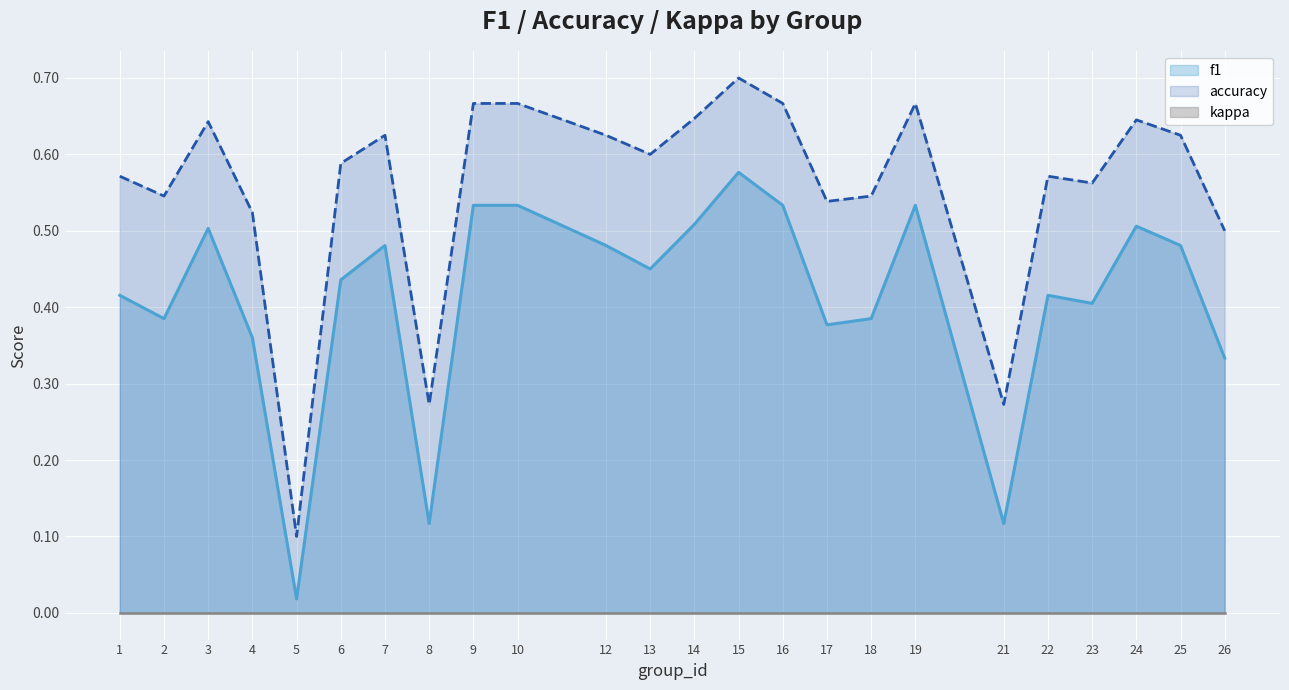

In accuracy, how many points are lower than both neighbors (excluding endpoints)?

7